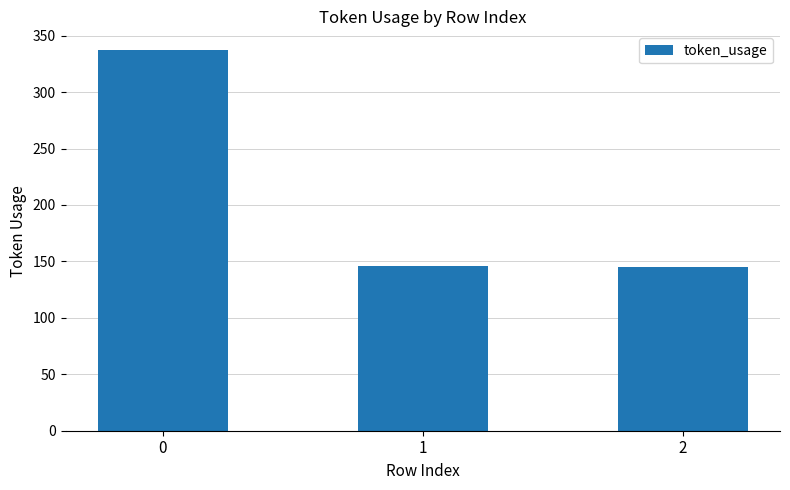

What is the value of the 2nd bar from the left?

146